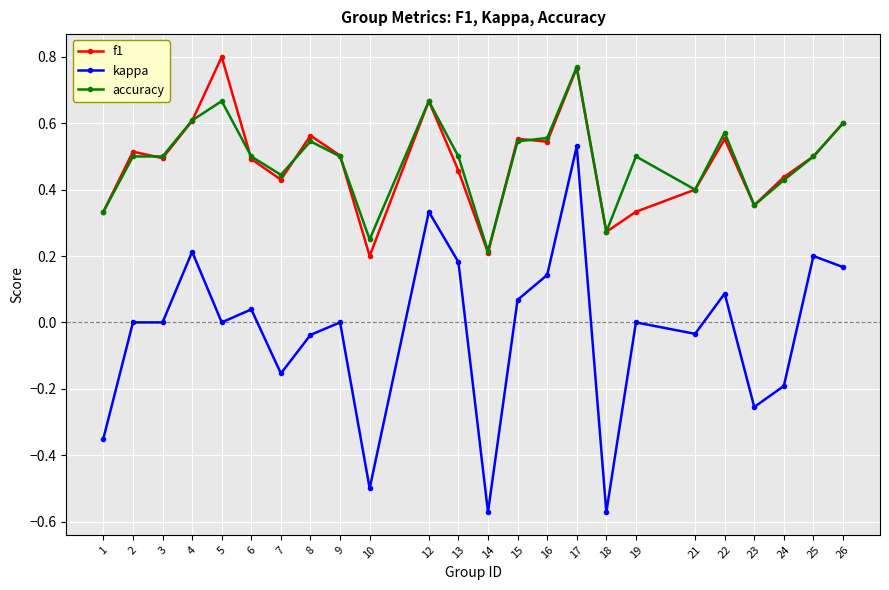

True or false: kappa has a value of -0.0 at 21.

True